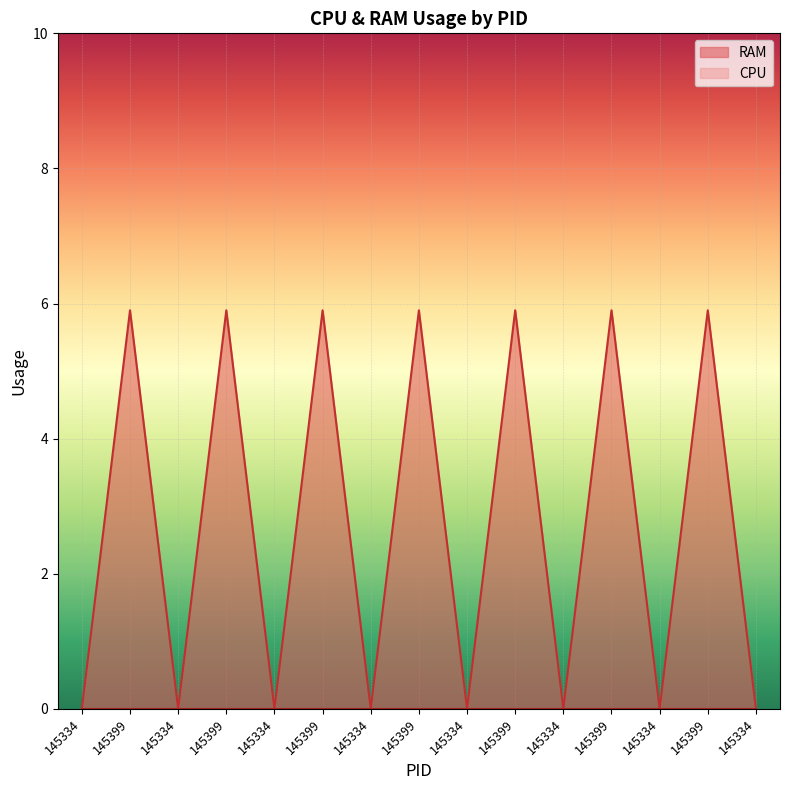

Count the number of categories in the chart.

15